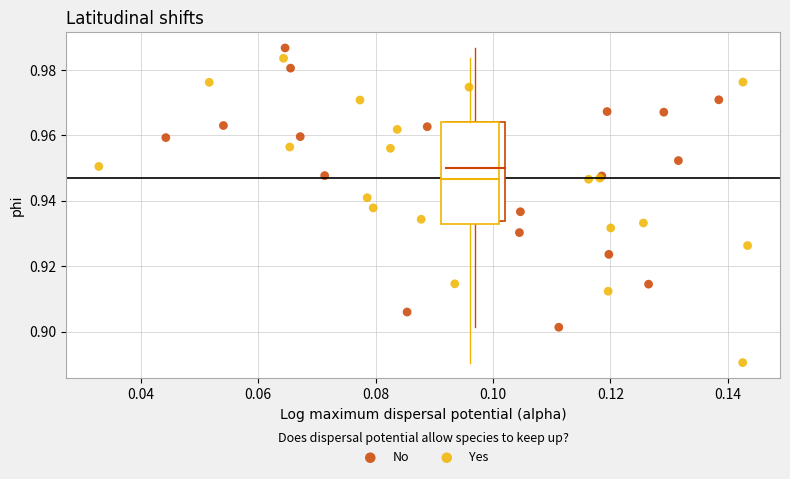

What are all the series names shown in the legend?

No, Yes